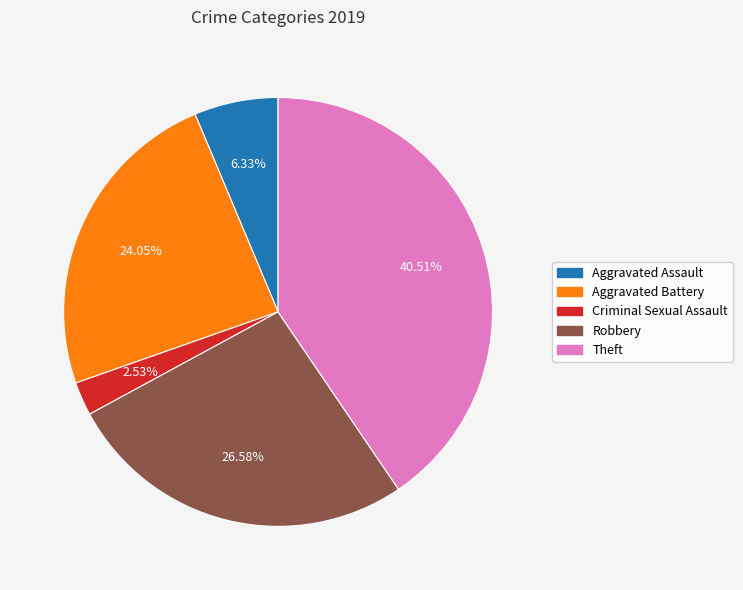

How much of the chart is everything except Aggravated Assault?

93.7%